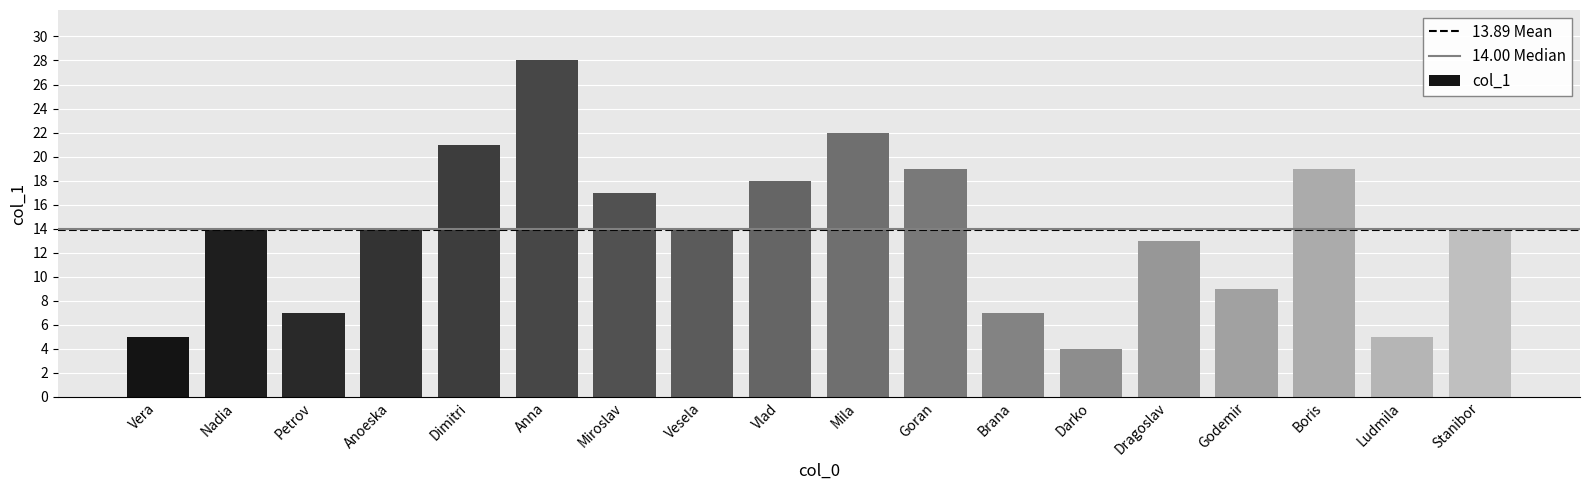

The chart shows a value of 34 at Goran. True or false?

False